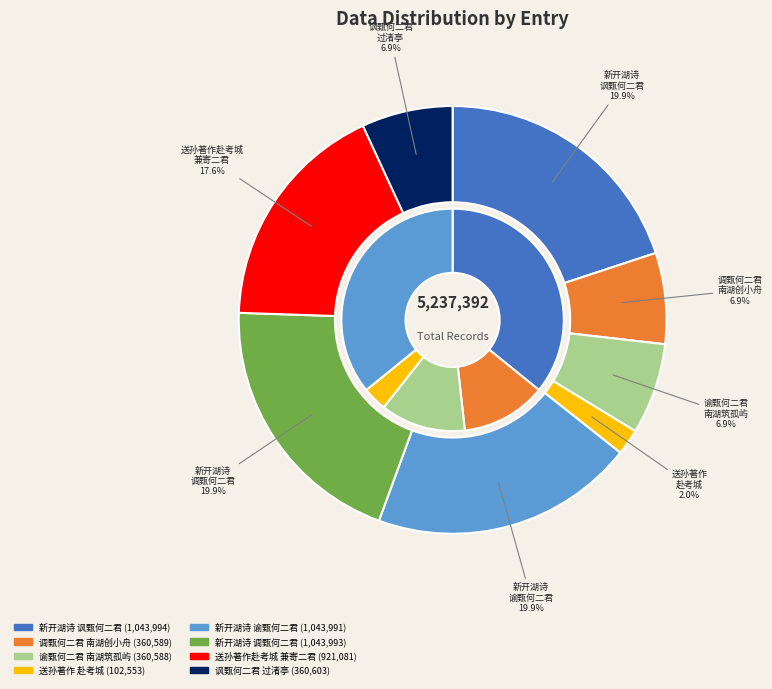

Rank the categories by value from highest to lowest.

新开湖诗 讽甄何二君于南湖架梯桥过渚亭, 新开湖诗 调甄何二君于南湖创小舟, 新开湖诗 谕甄何二君于南湖诸亭筑孤屿, 送孙著作赴考城，兼寄钱醇老、李邦直二君，于孙处有书见及, 讽甄何二君于南湖架梯桥过渚亭, 调甄何二君于南湖创小舟, 谕甄何二君于南湖诸亭筑孤屿, 送孙著作赴考城兼寄钱醇老李邦直二君于孙处